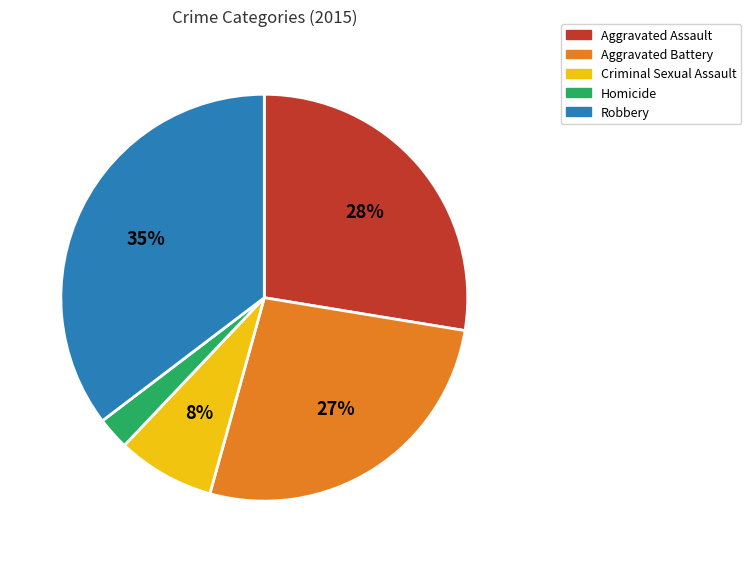

Which slice is the largest?

Robbery